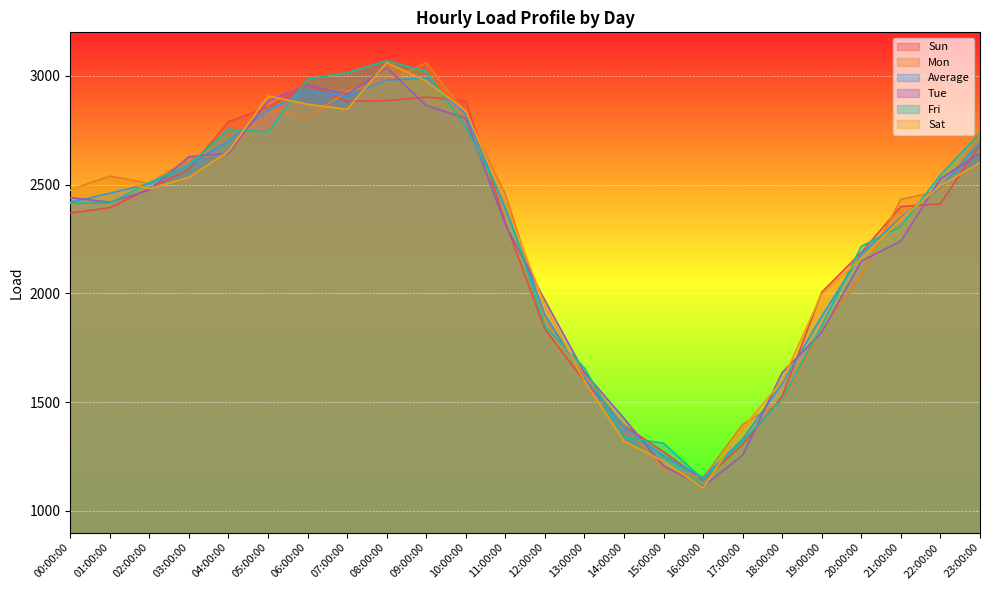

How many interior local valleys does the Sun series have?

2